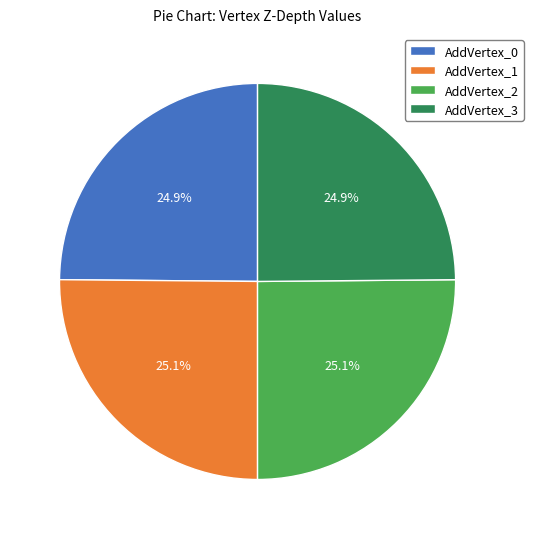

Is there any slice that represents more than half of the pie?

No